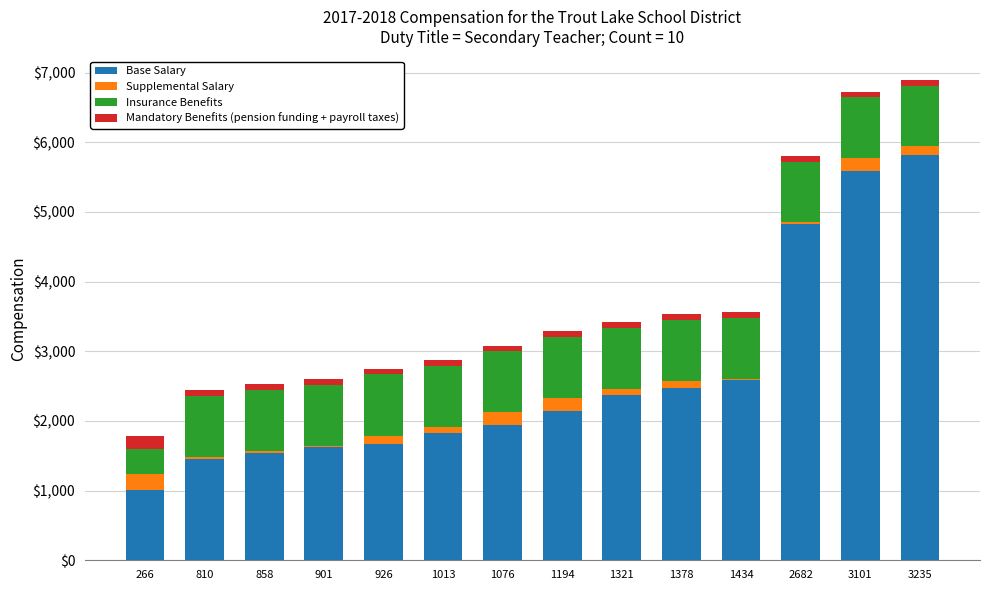

Which category has the highest value in the Base Salary series?

3235